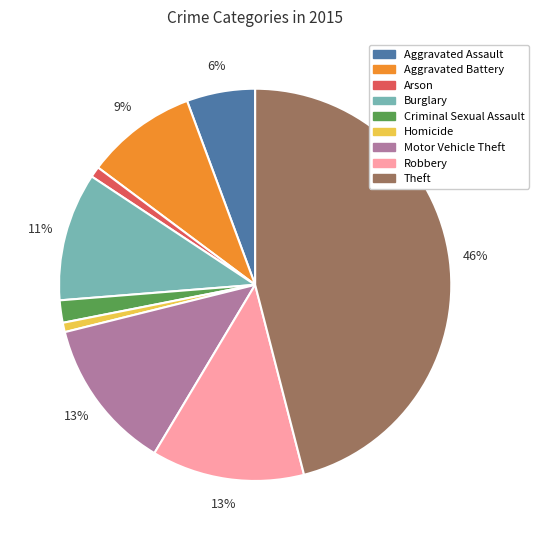

Is it true that Robbery is 27% of the pie?

False